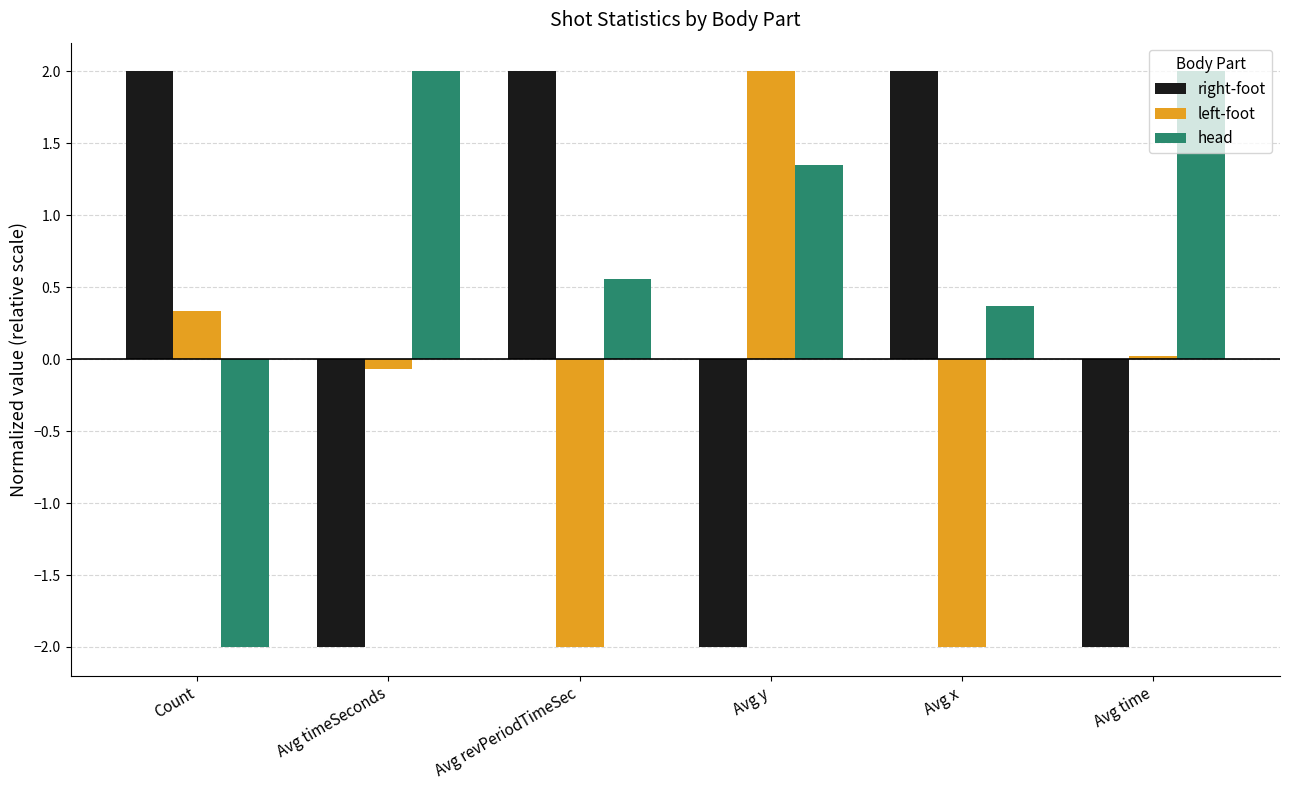

What is the greatest value displayed?

2.0